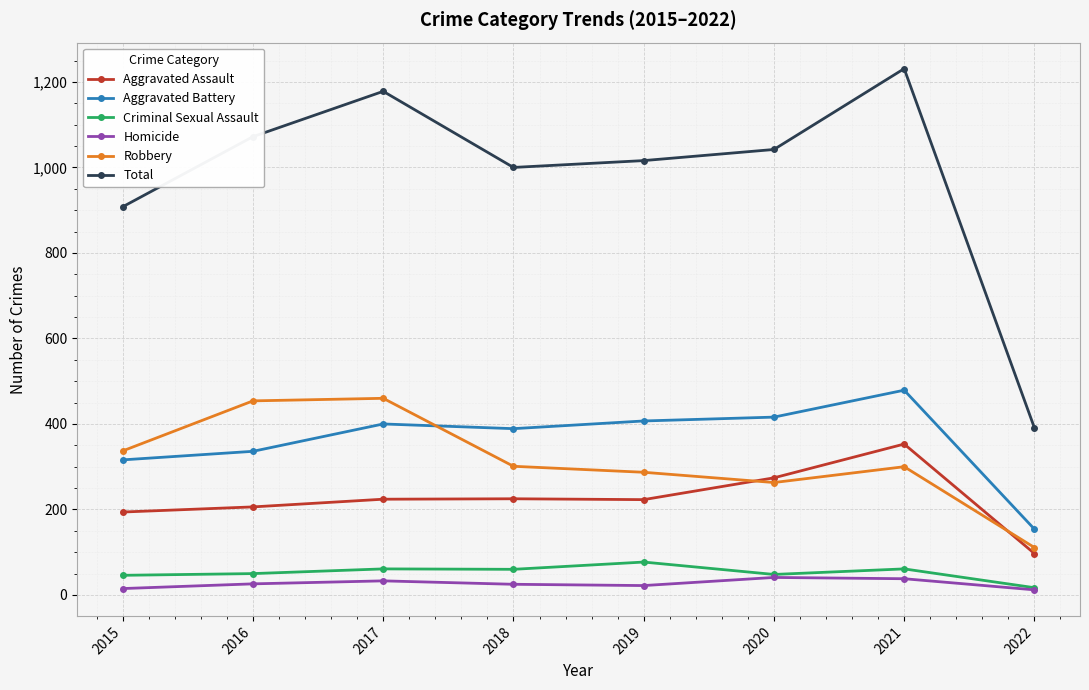

At which category does the chart reach its peak across all series?

2021